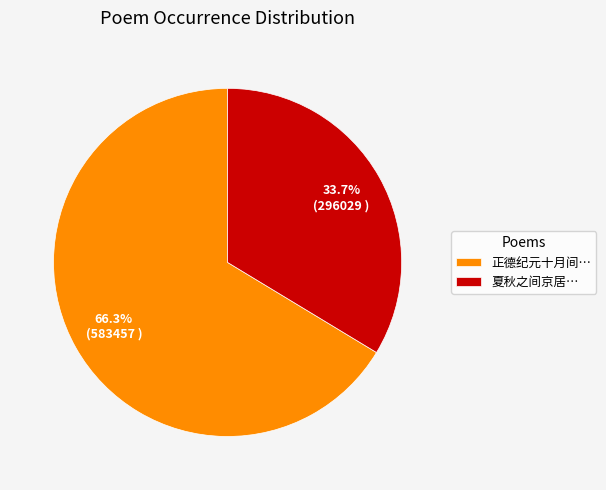

Which has a higher value, 夏秋之间京居… or 正德纪元十月间…?

正德纪元十月间…